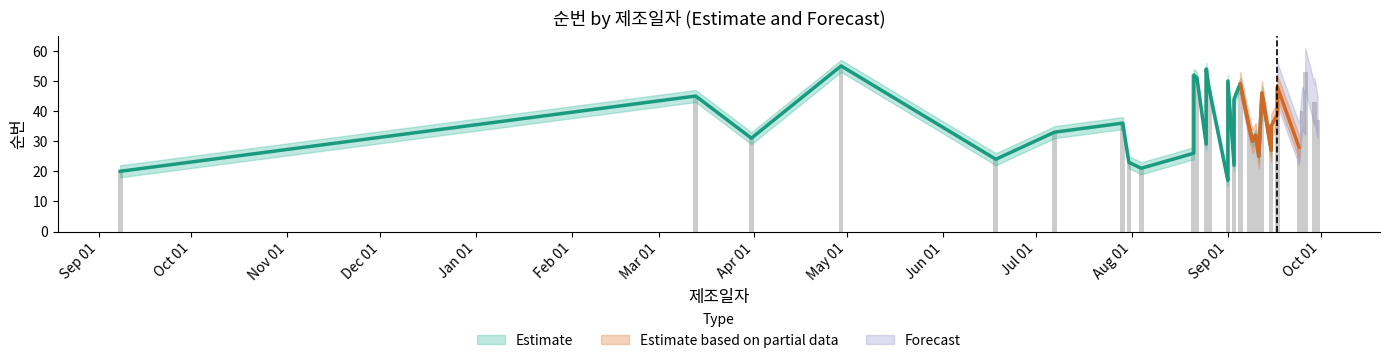

What is the difference between the maximum and minimum values in the upper series?

38